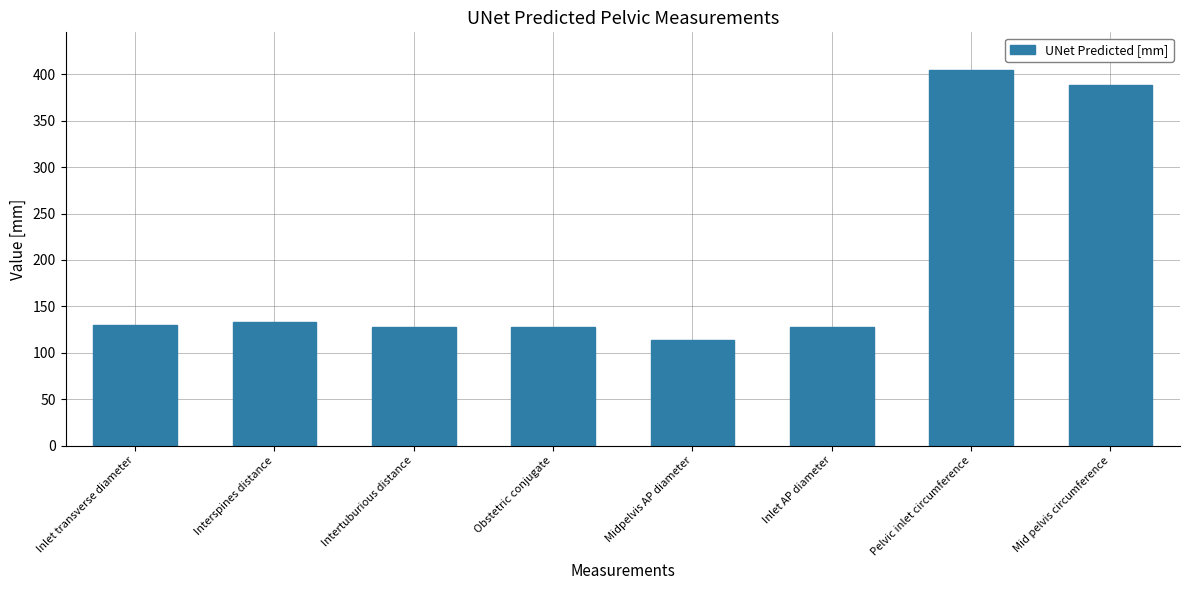

Which category has the highest value across all series?

Pelvic inlet circumference